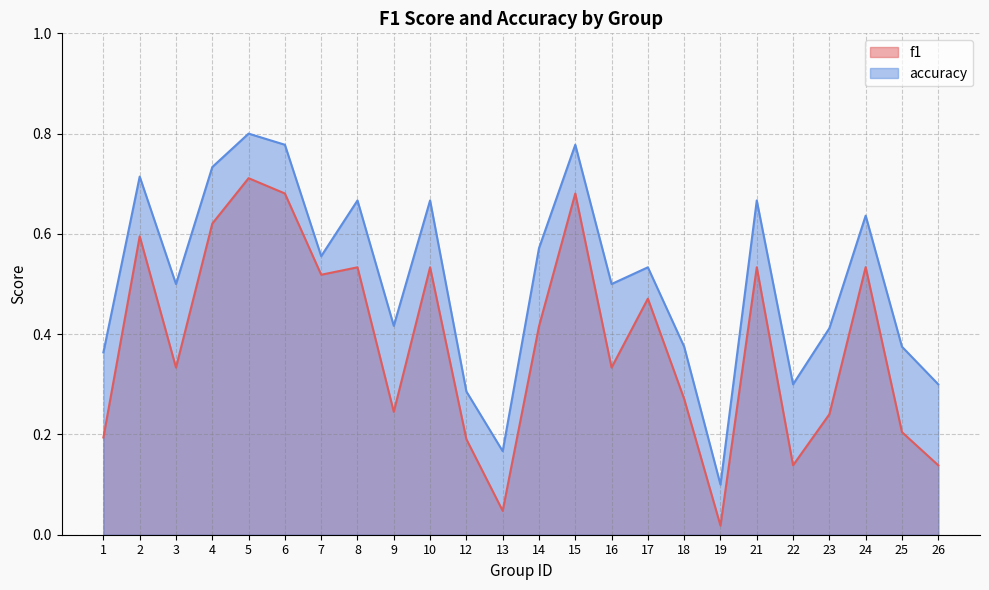

Rank the categories by accuracy value from highest to lowest.

5, 6, 15, 4, 2, 8, 10, 21, 24, 14, 7, 17, 3, 16, 9, 23, 18, 25, 1, 22, 26, 12, 13, 19